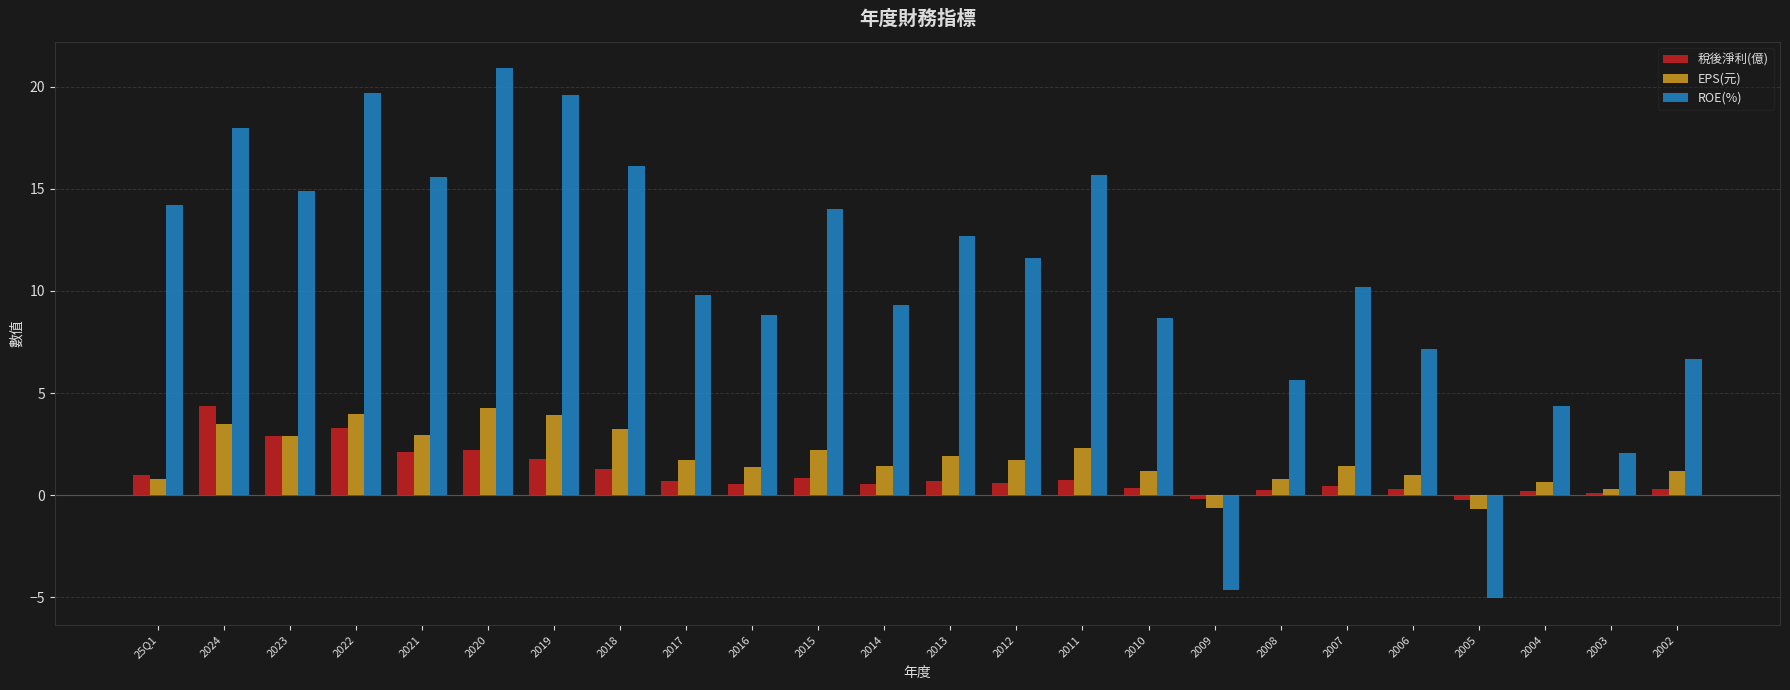

What is the difference between the highest and lowest values at 2021?

13.5